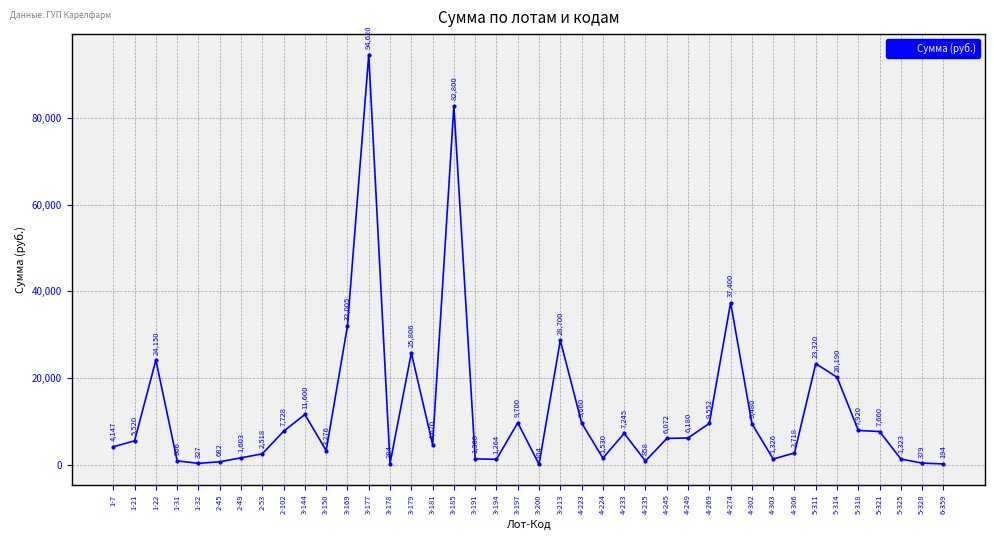

What is the ratio of the value at 4-235 to the value at 2-102?

0.1